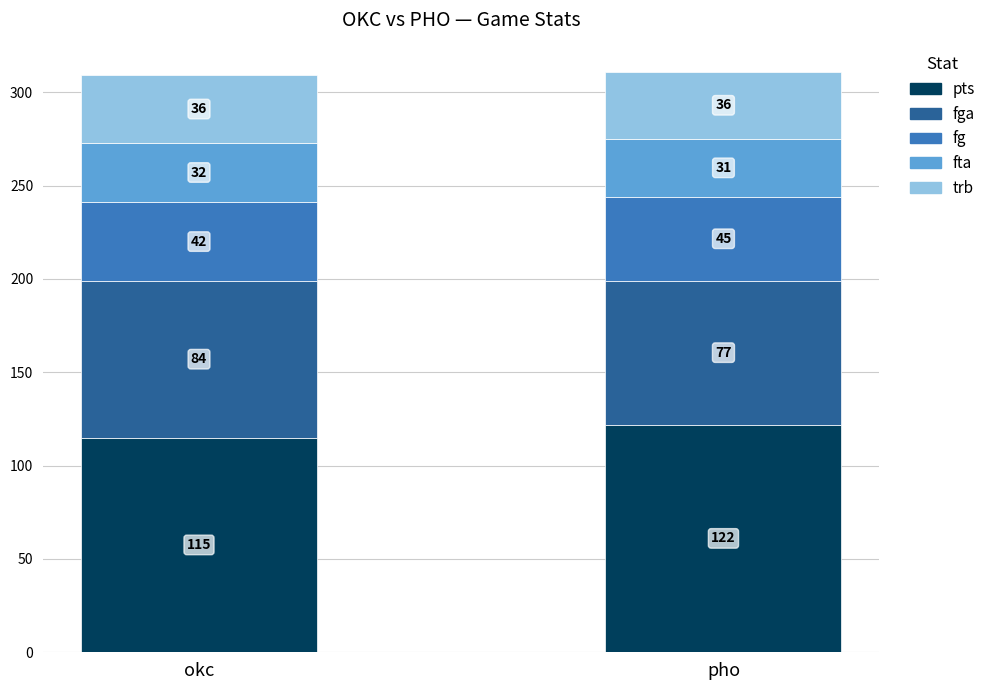

What is the approximate value of pts at okc?

115